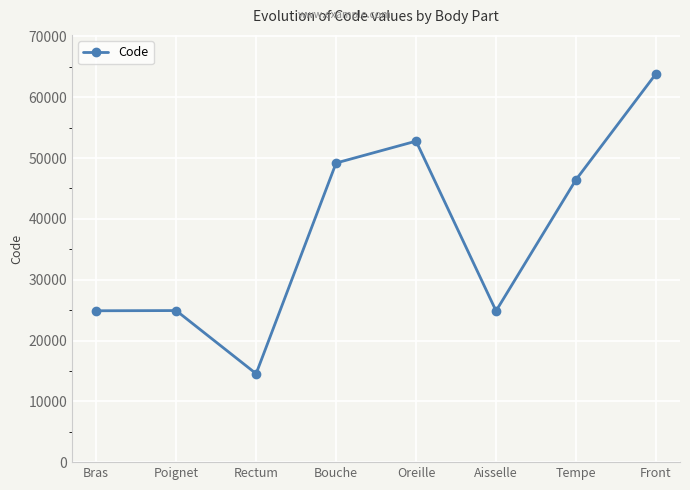

Which has a higher value, Rectum or Bras?

Bras